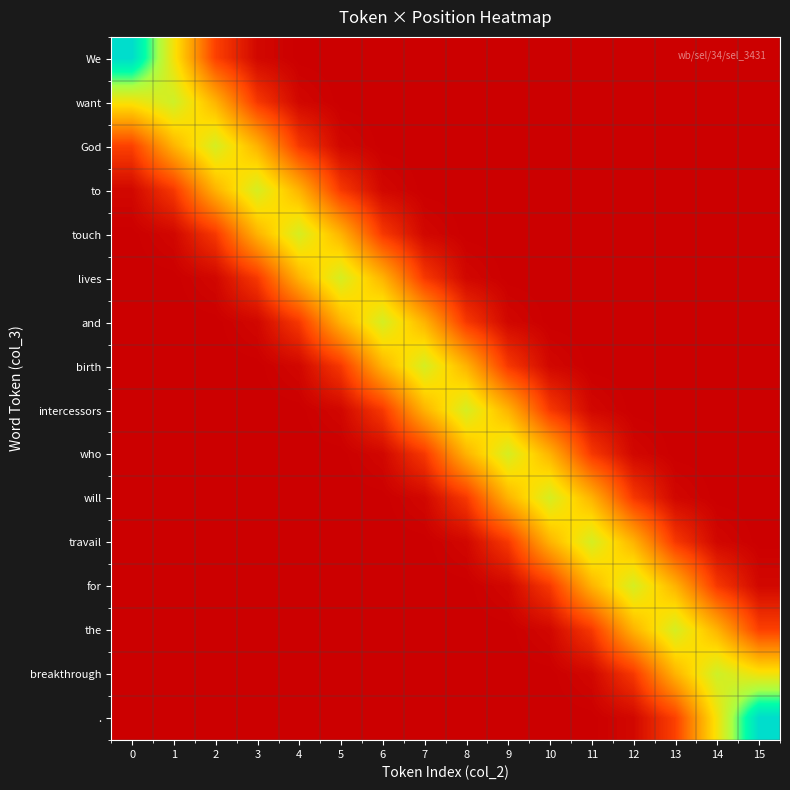

What is the total value across all series at 4?

1.0